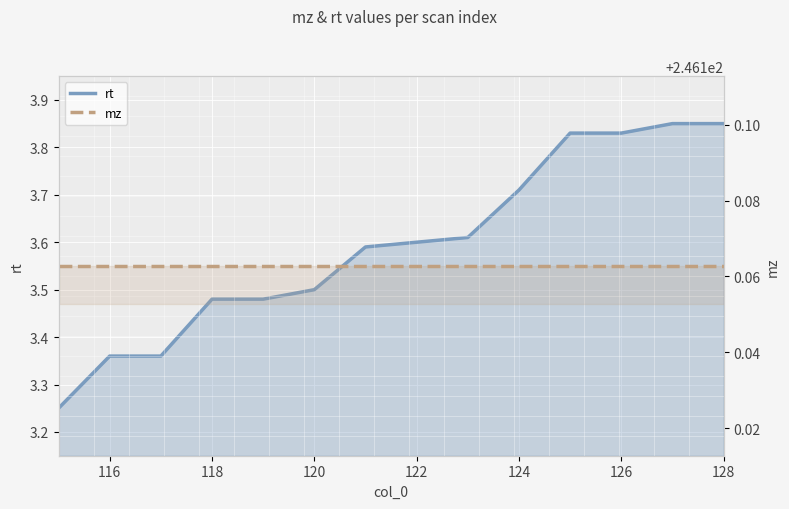

The value of mz at 118 is 376.9. True or false?

False